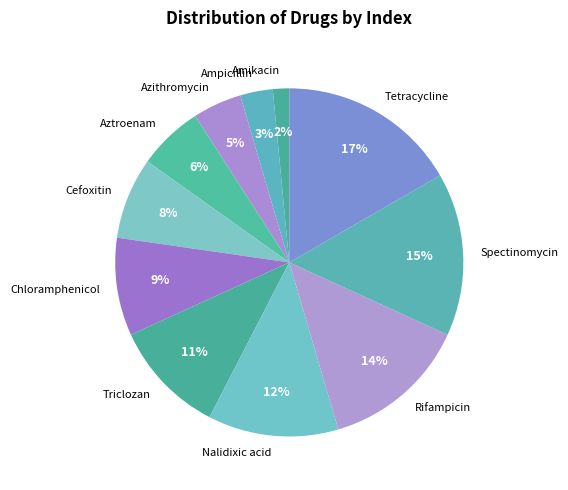

To the nearest percent, what portion does Amikacin represent?

2%